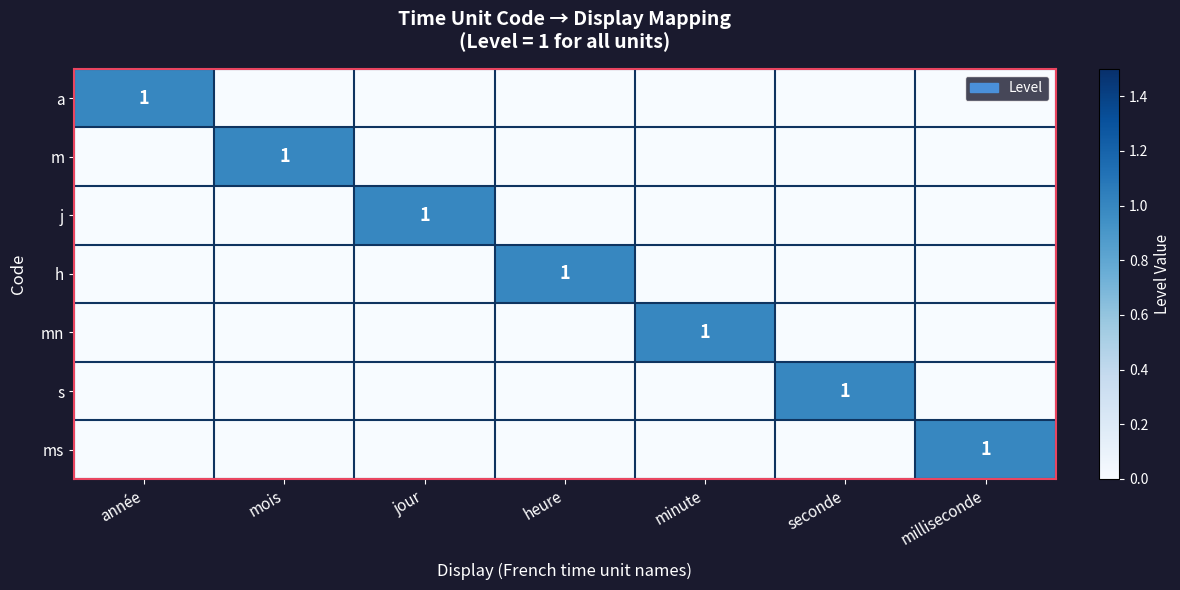

What is the total value across all series at mois?

1